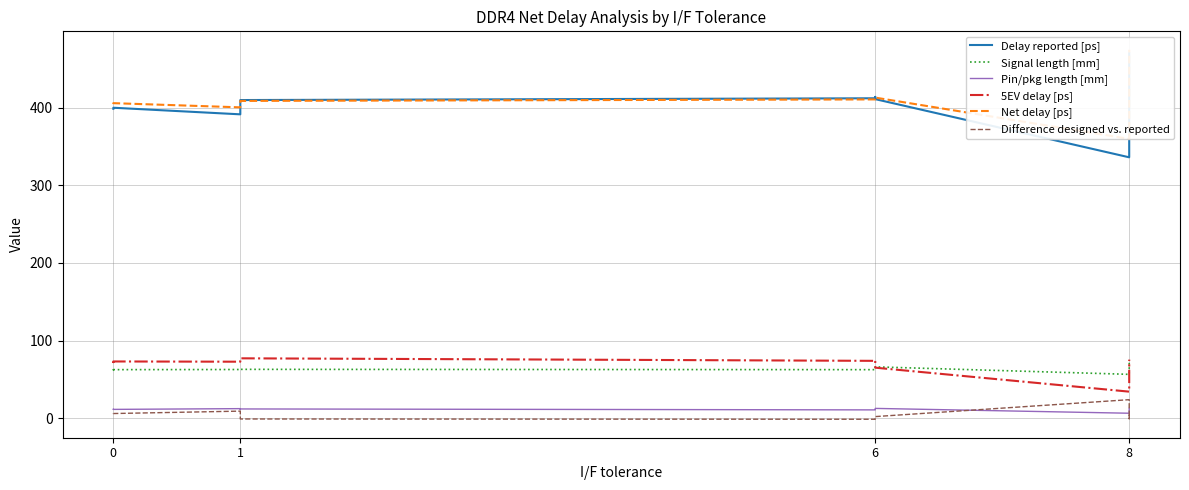

What is the value of the Delay reported [ps] point at the 12th from the left?

470.4